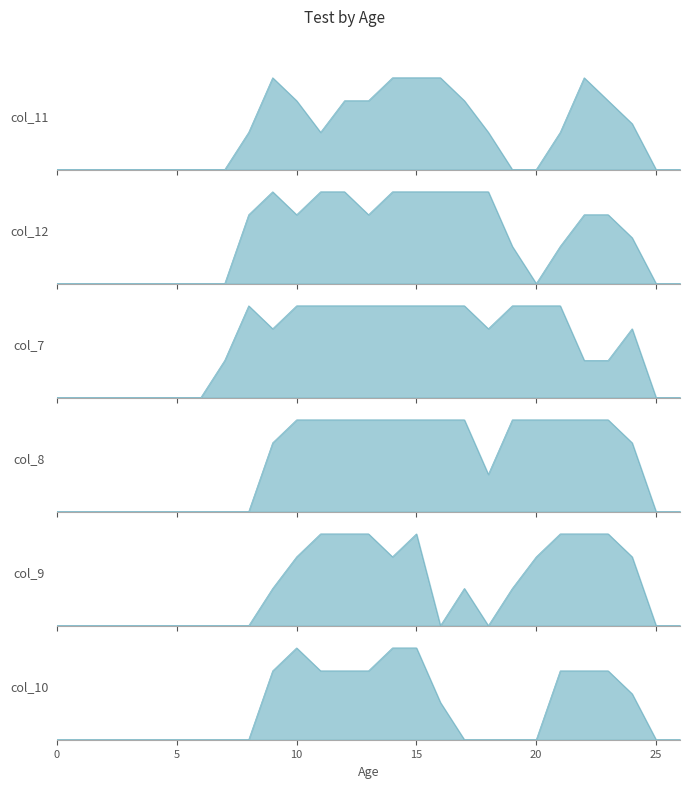

Where is col_7 nearest to the value 1?

7